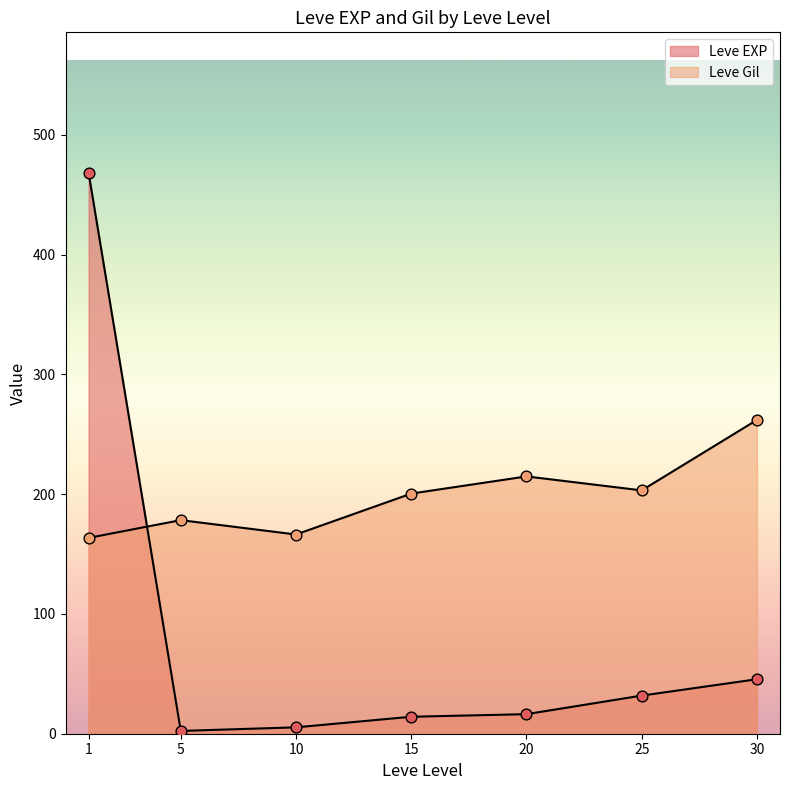

At which category is the sum across all series the highest?

1